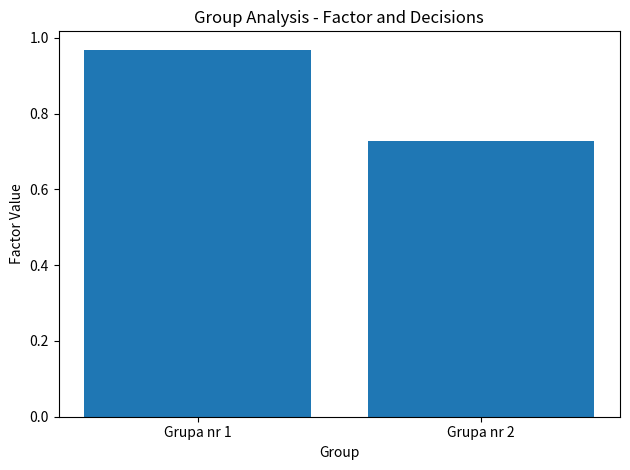

Which label corresponds to the largest value in the chart?

Grupa nr 1